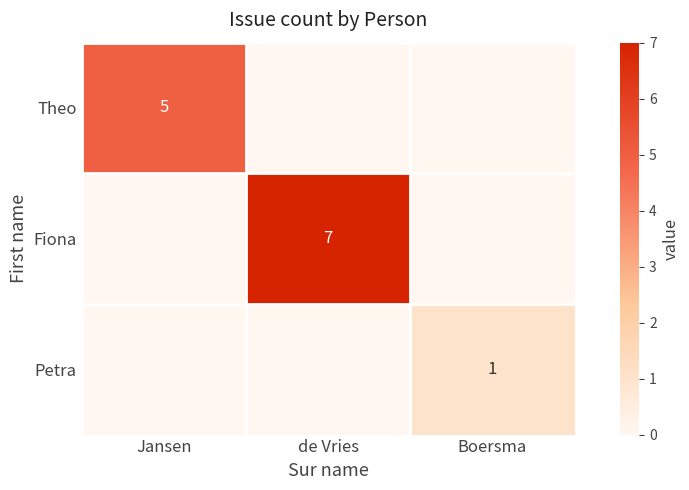

True or false: Petra has a value of 0 at Boersma.

False